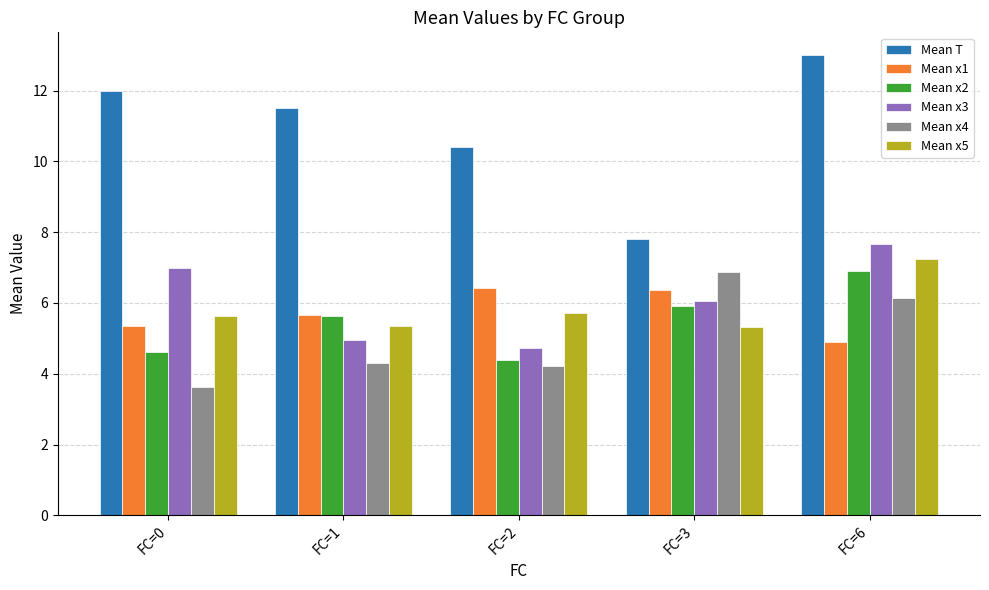

What value does the Mean x5 series have at FC=1?

5.3